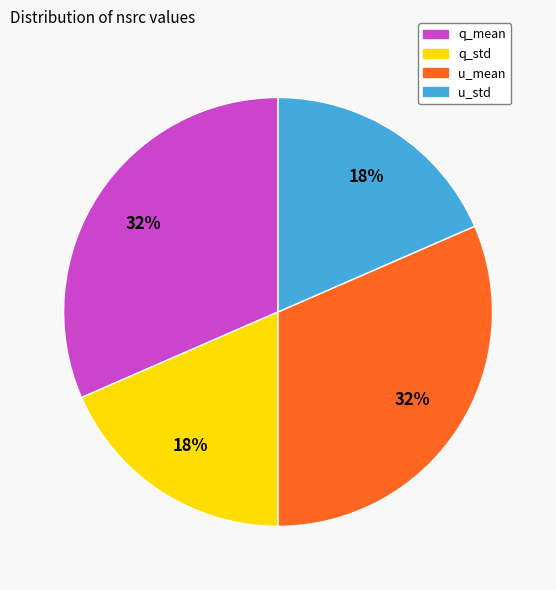

Do u_std and q_std together represent more than half of the pie?

No